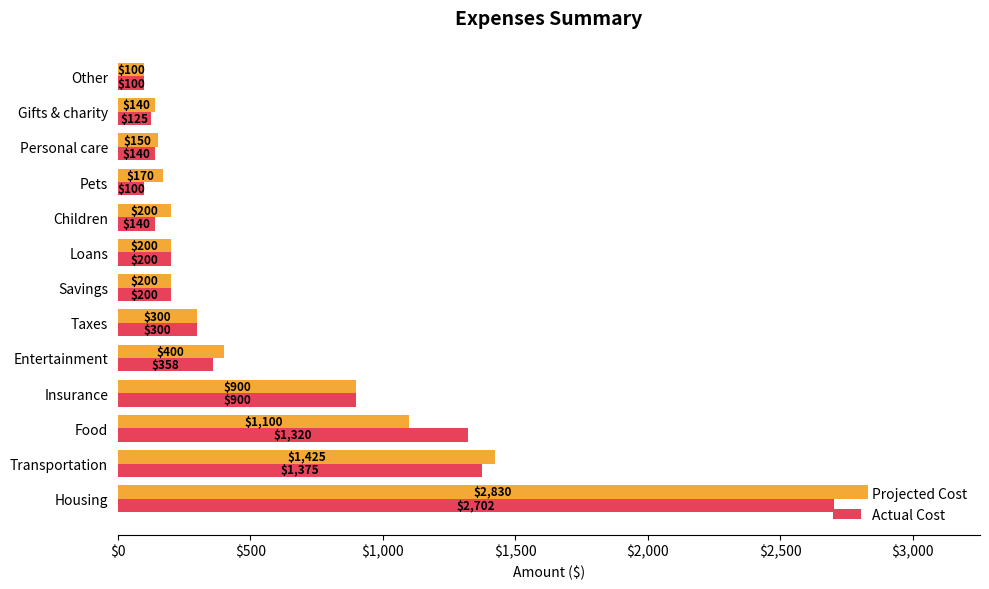

Where is Projected Cost nearest to the value 1465?

Transportation